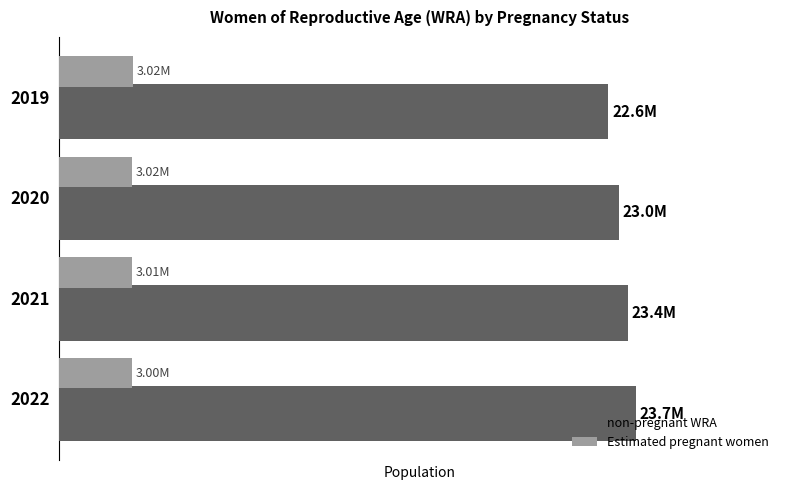

What are all the series names shown in the legend?

non-pregnant WRA, Estimated pregnant women